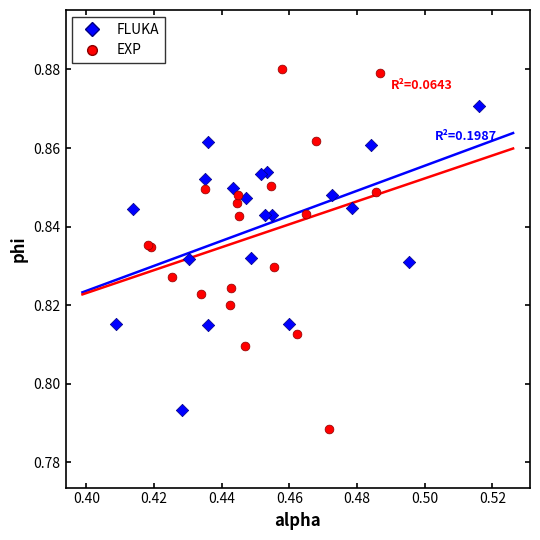

Which series contains the lowest Y value?

EXP